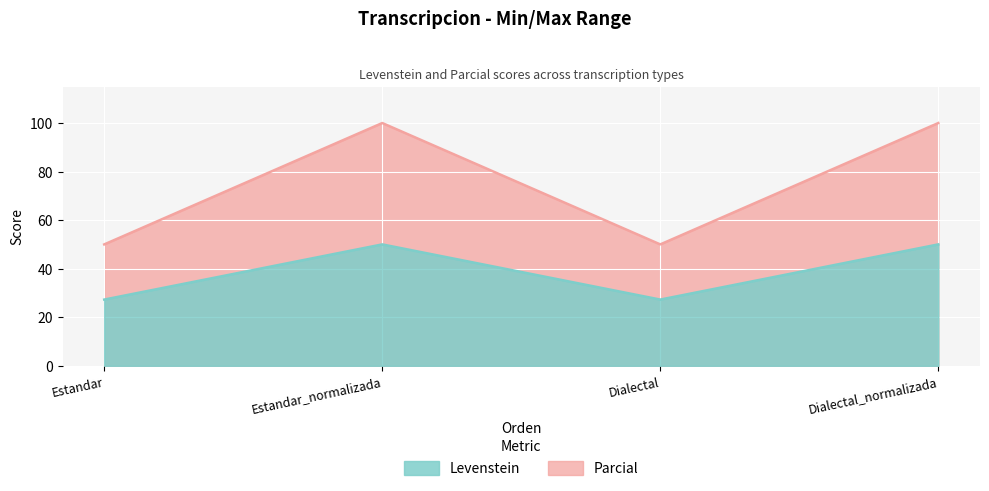

What is the difference between the maximum and minimum values in the Parcial series?

50.0